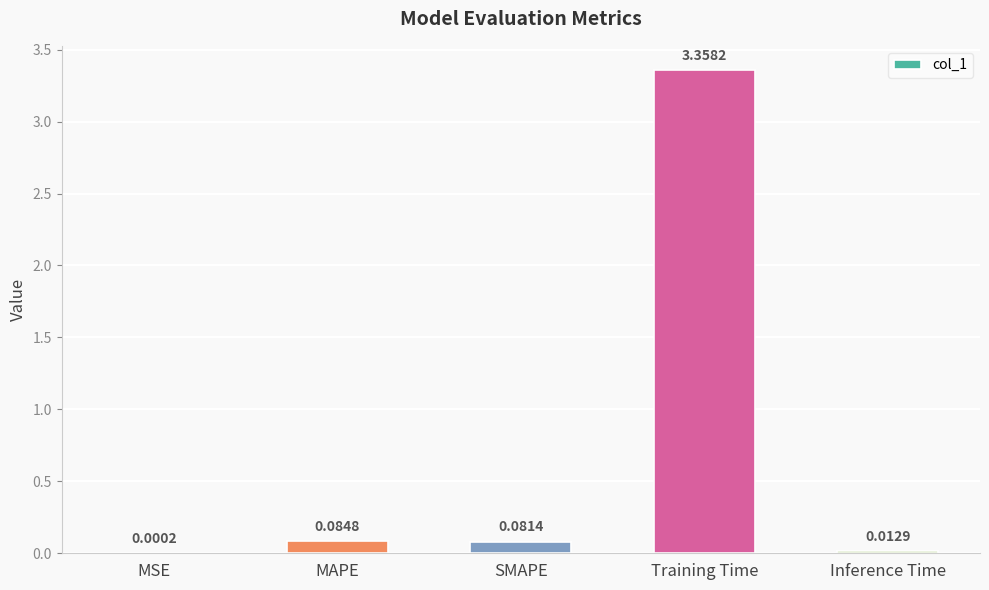

Which category has the highest value across all series?

Training Time